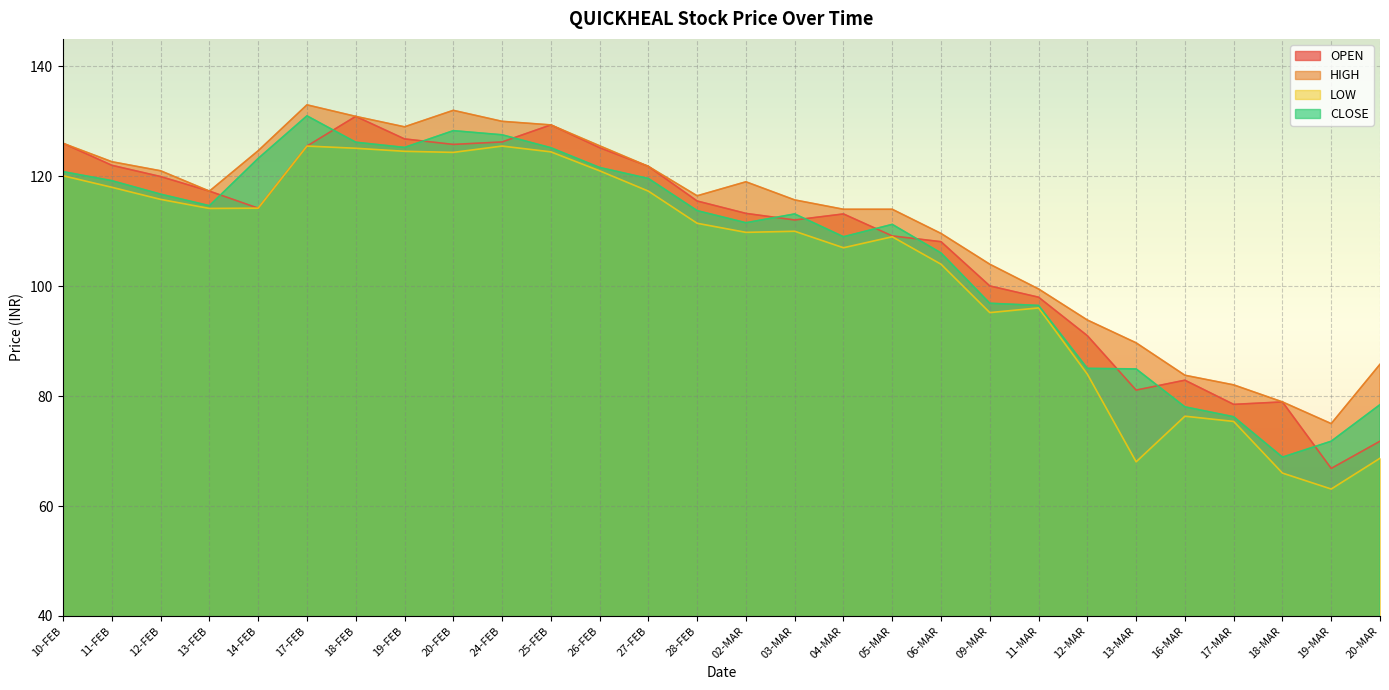

Which series has the largest range (max minus min)?

OPEN